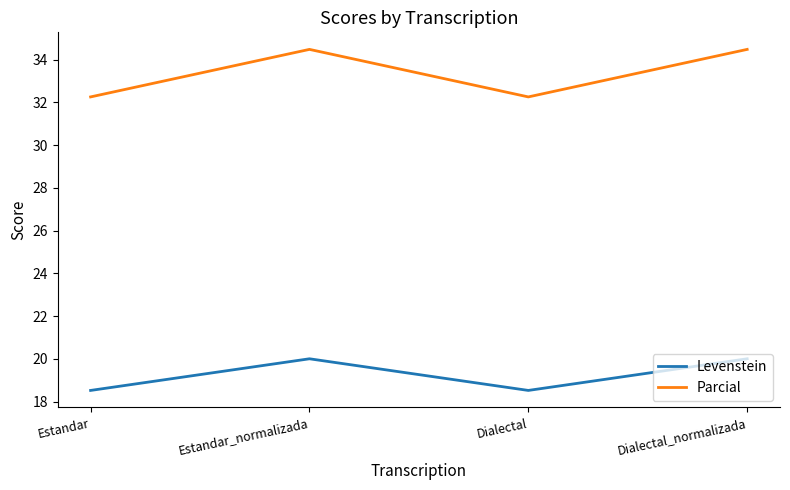

Which series has the largest total across all categories?

Parcial